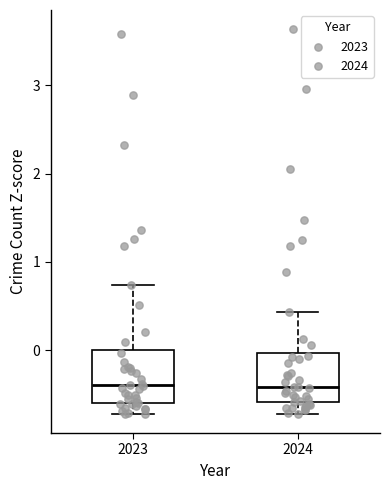

Reading left to right, transcribe this box plot: for each box, give where its median line is, the range the box spans, and where its two whiskers end, as read against the y-axis. The values are not printed on the chart, so give them approximately, as read against the axis.

2023: median -0.4, box -0.6 to 0.0, whiskers -0.7 to 0.7
2024: median -0.4, box -0.6 to 0.0, whiskers -0.7 to 0.4